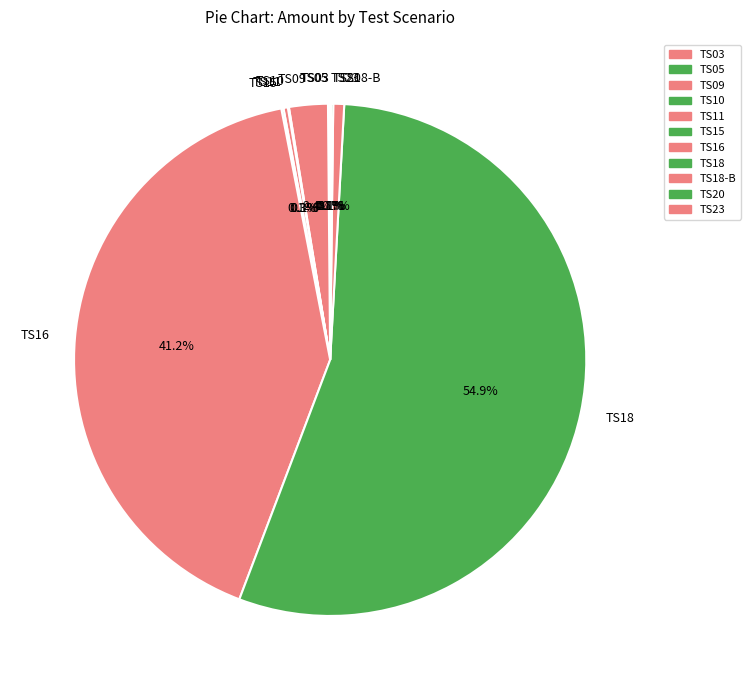

How much of the chart is everything except TS16?

58.8%